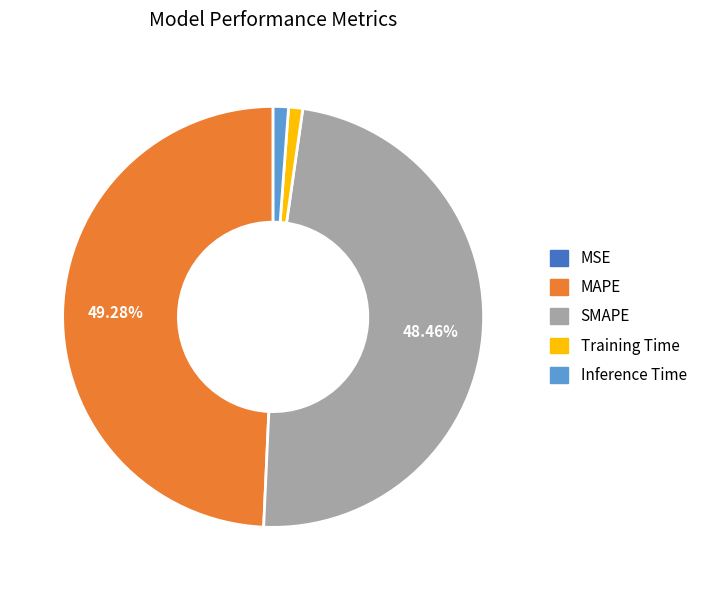

Which has a higher value, SMAPE or Inference Time?

SMAPE